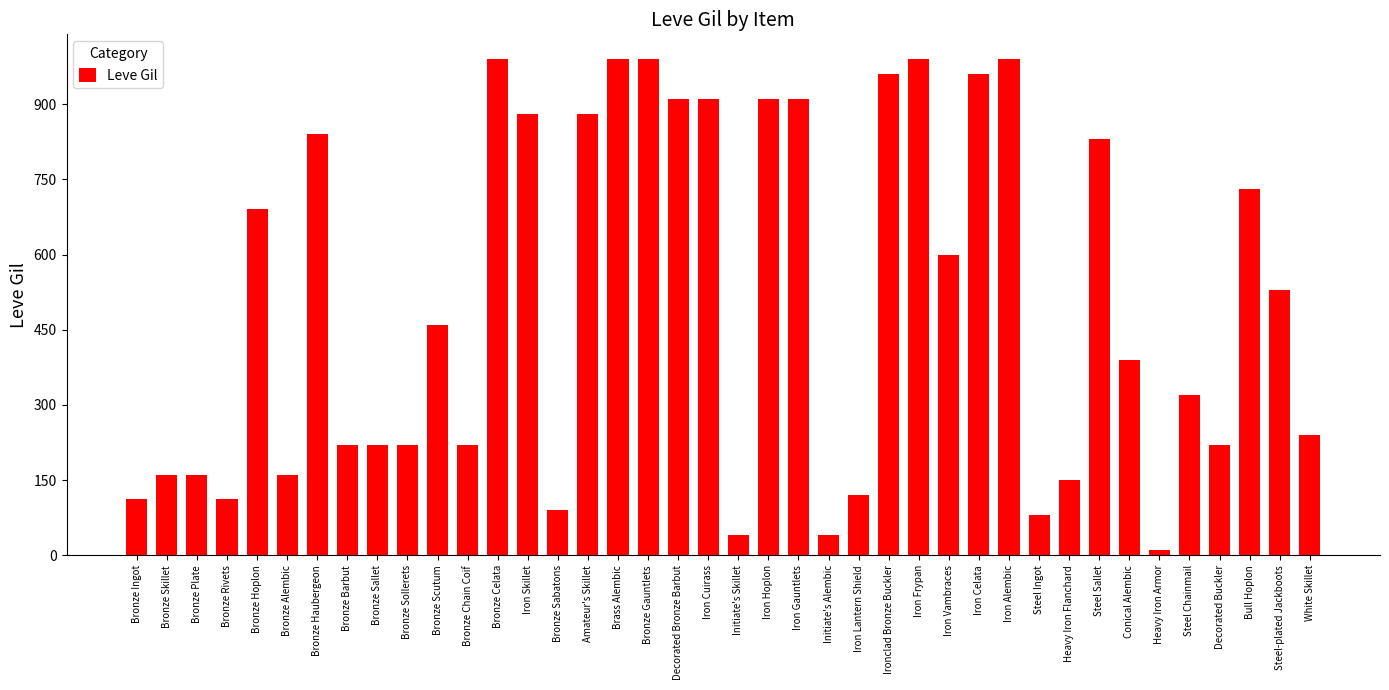

What is the label of the 16th bar from the right?

Iron Lantern Shield